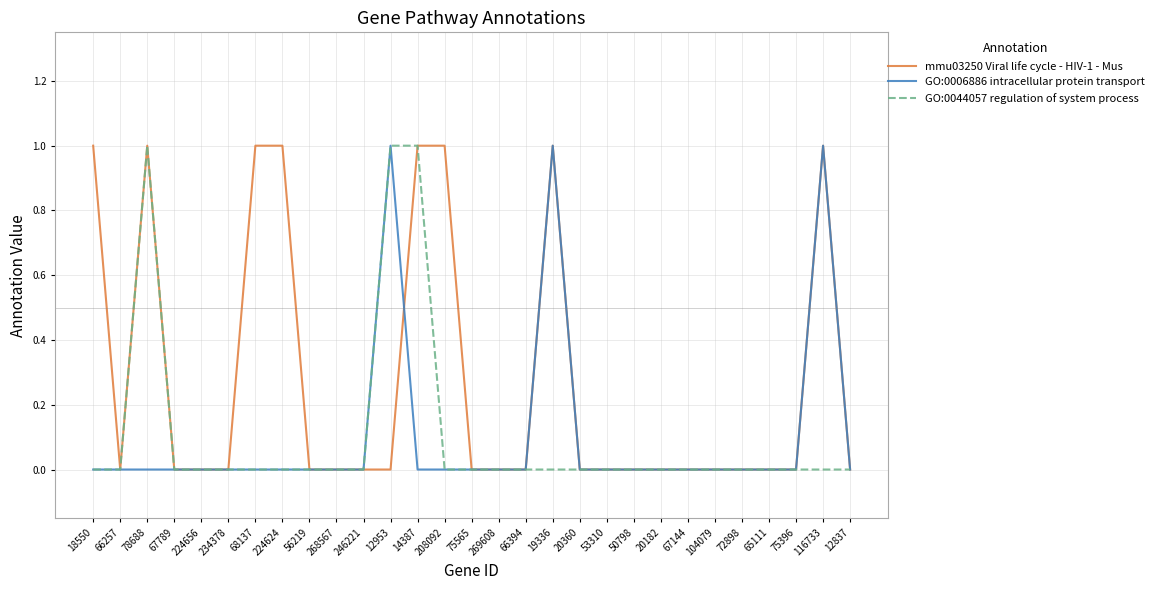

Which series has the largest total across all categories?

mmu03250 Viral life cycle - HIV-1 - Mus